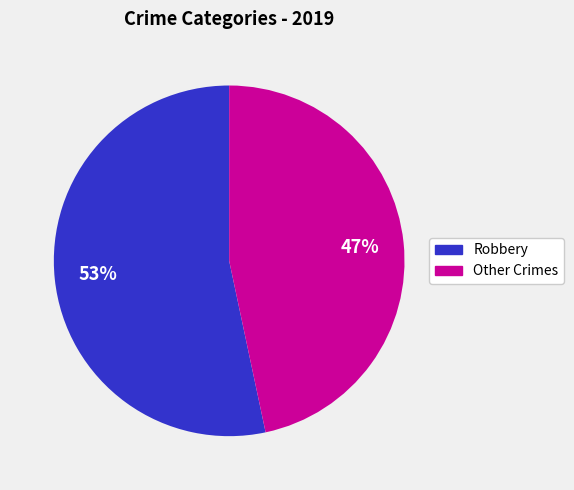

Which slice represents more than half of the pie?

Robbery